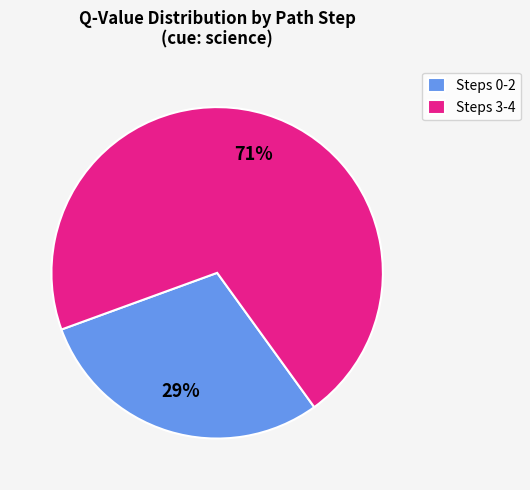

True or false: Steps 0-2 accounts for 37% of the total.

False